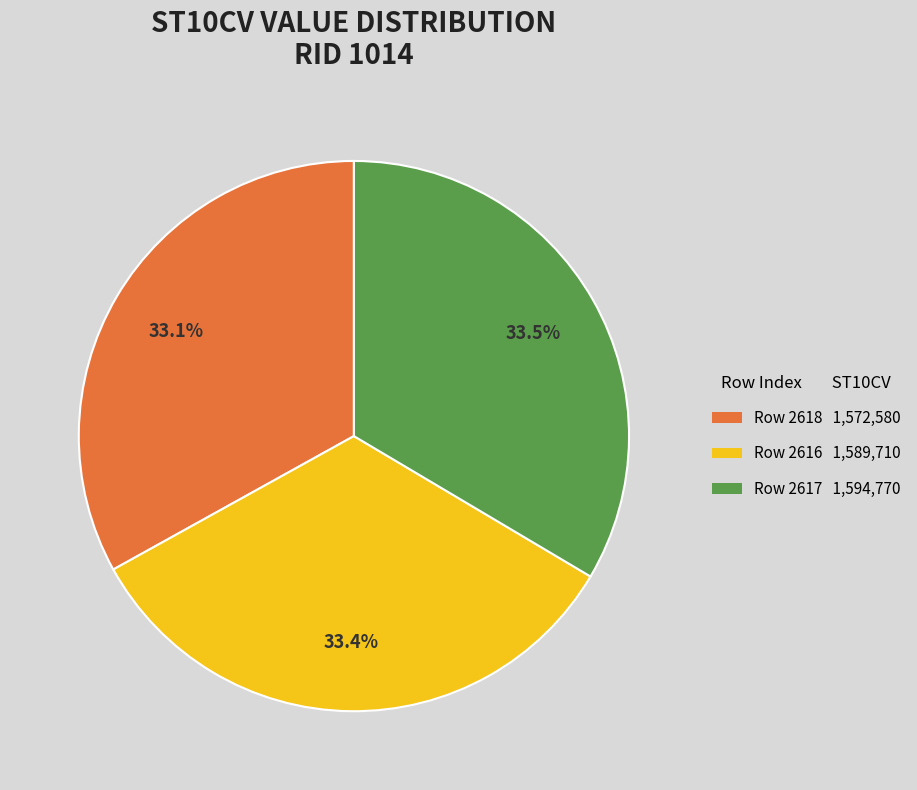

Combined, do Row 2616 1,589,710 and Row 2618 1,572,580 account for over 50%?

Yes